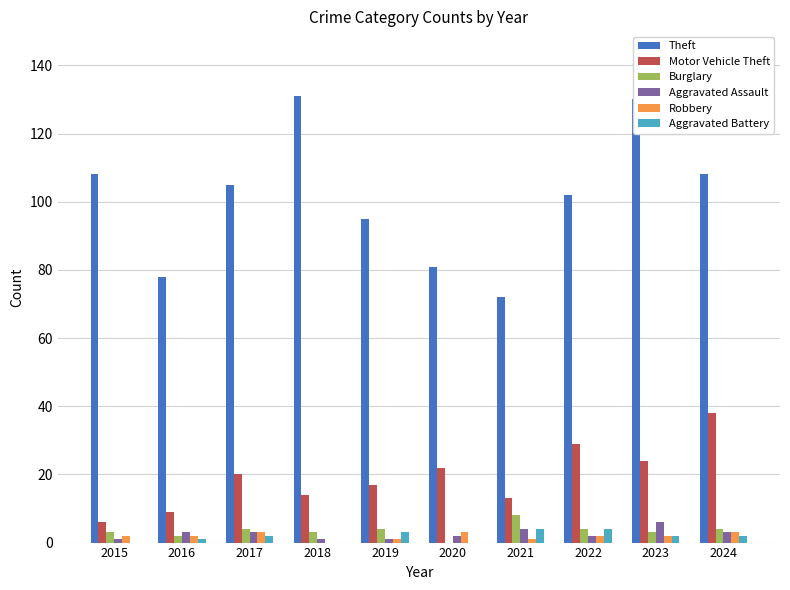

Which series changed the most between 2016 and 2023?

Theft